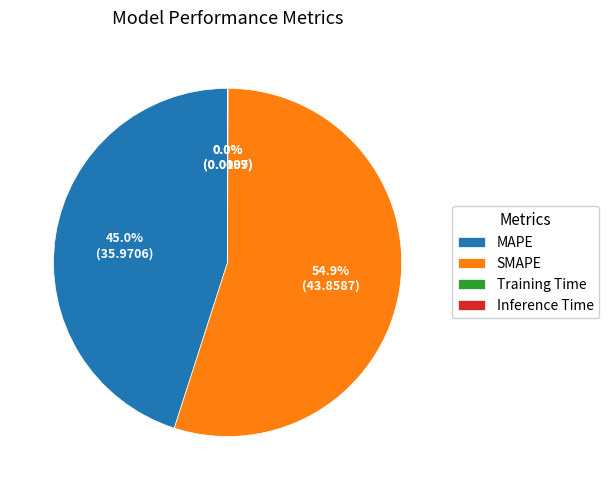

Is there any slice that represents more than half of the pie?

Yes